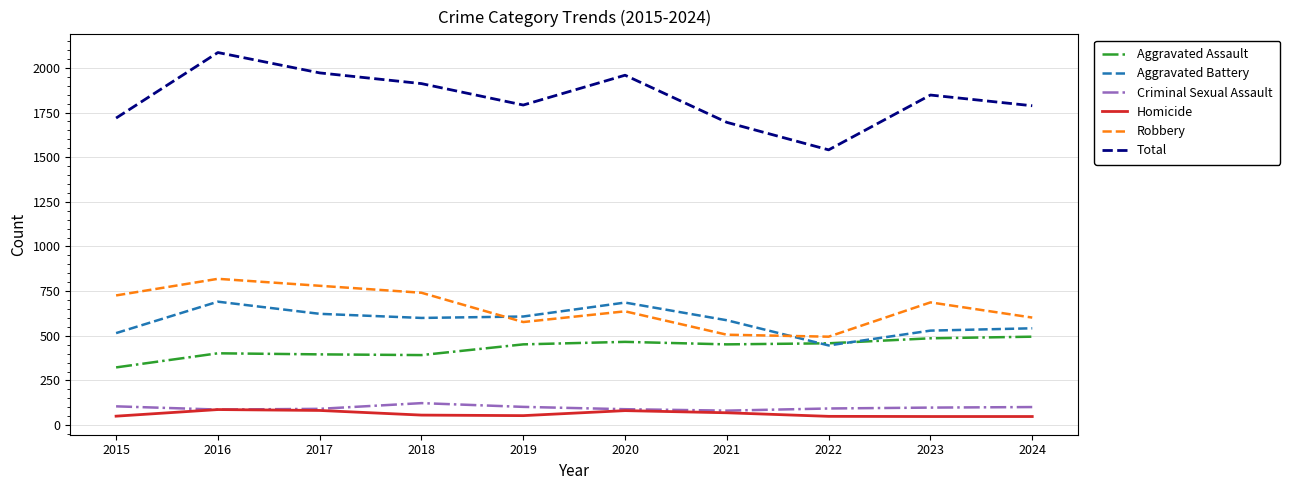

True or false: Criminal Sexual Assault and Total cross at least once.

False